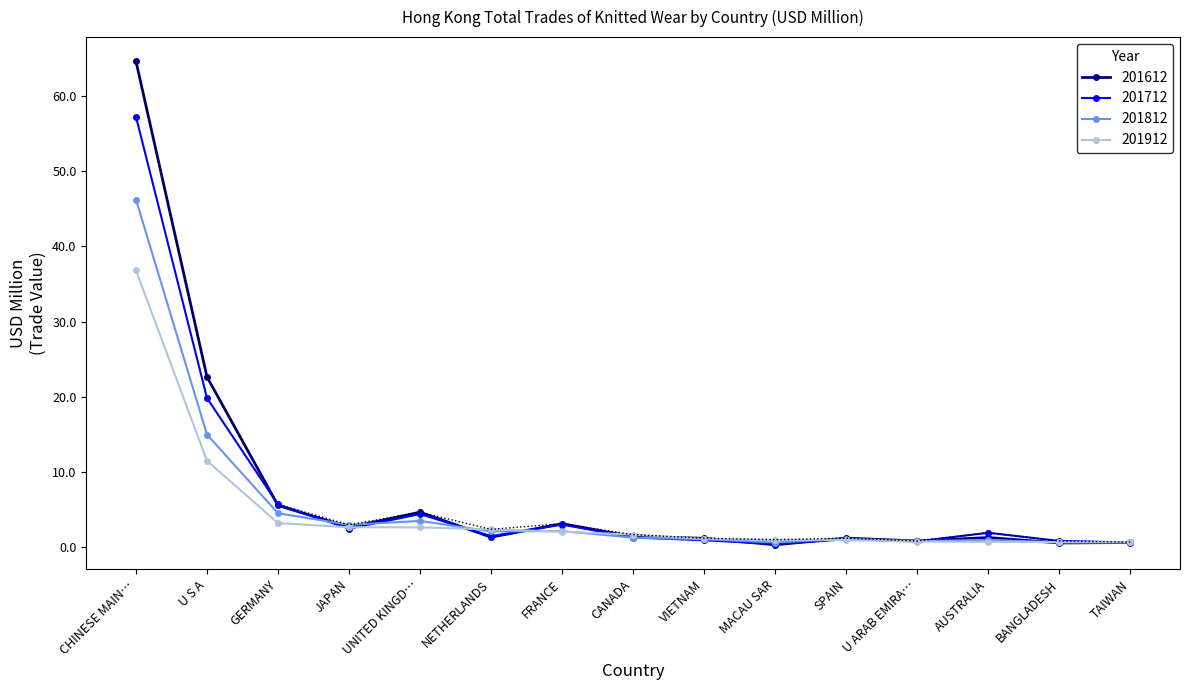

Rank the series by their average value, from highest to lowest.

201612, 201712, 201812, 201912